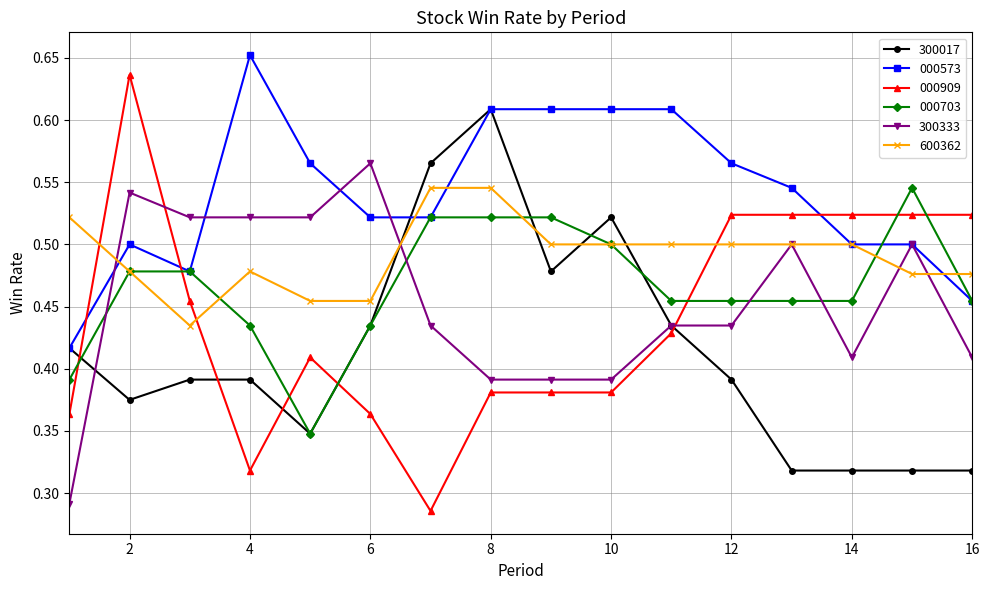

Count the 000573 values in the range 0 to 1.

16